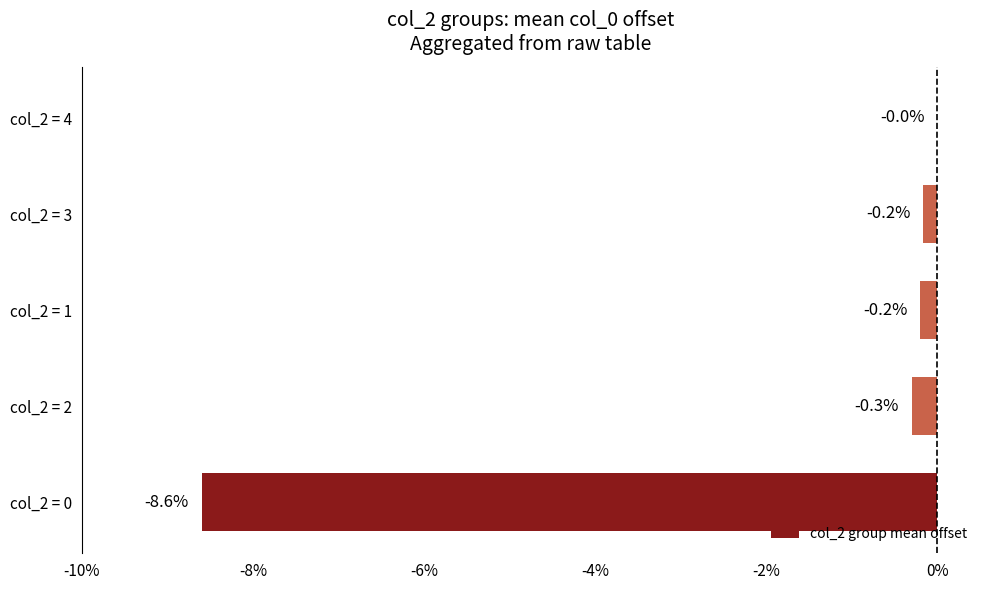

Between col_2 = 3 and col_2 = 0, which is larger?

col_2 = 3